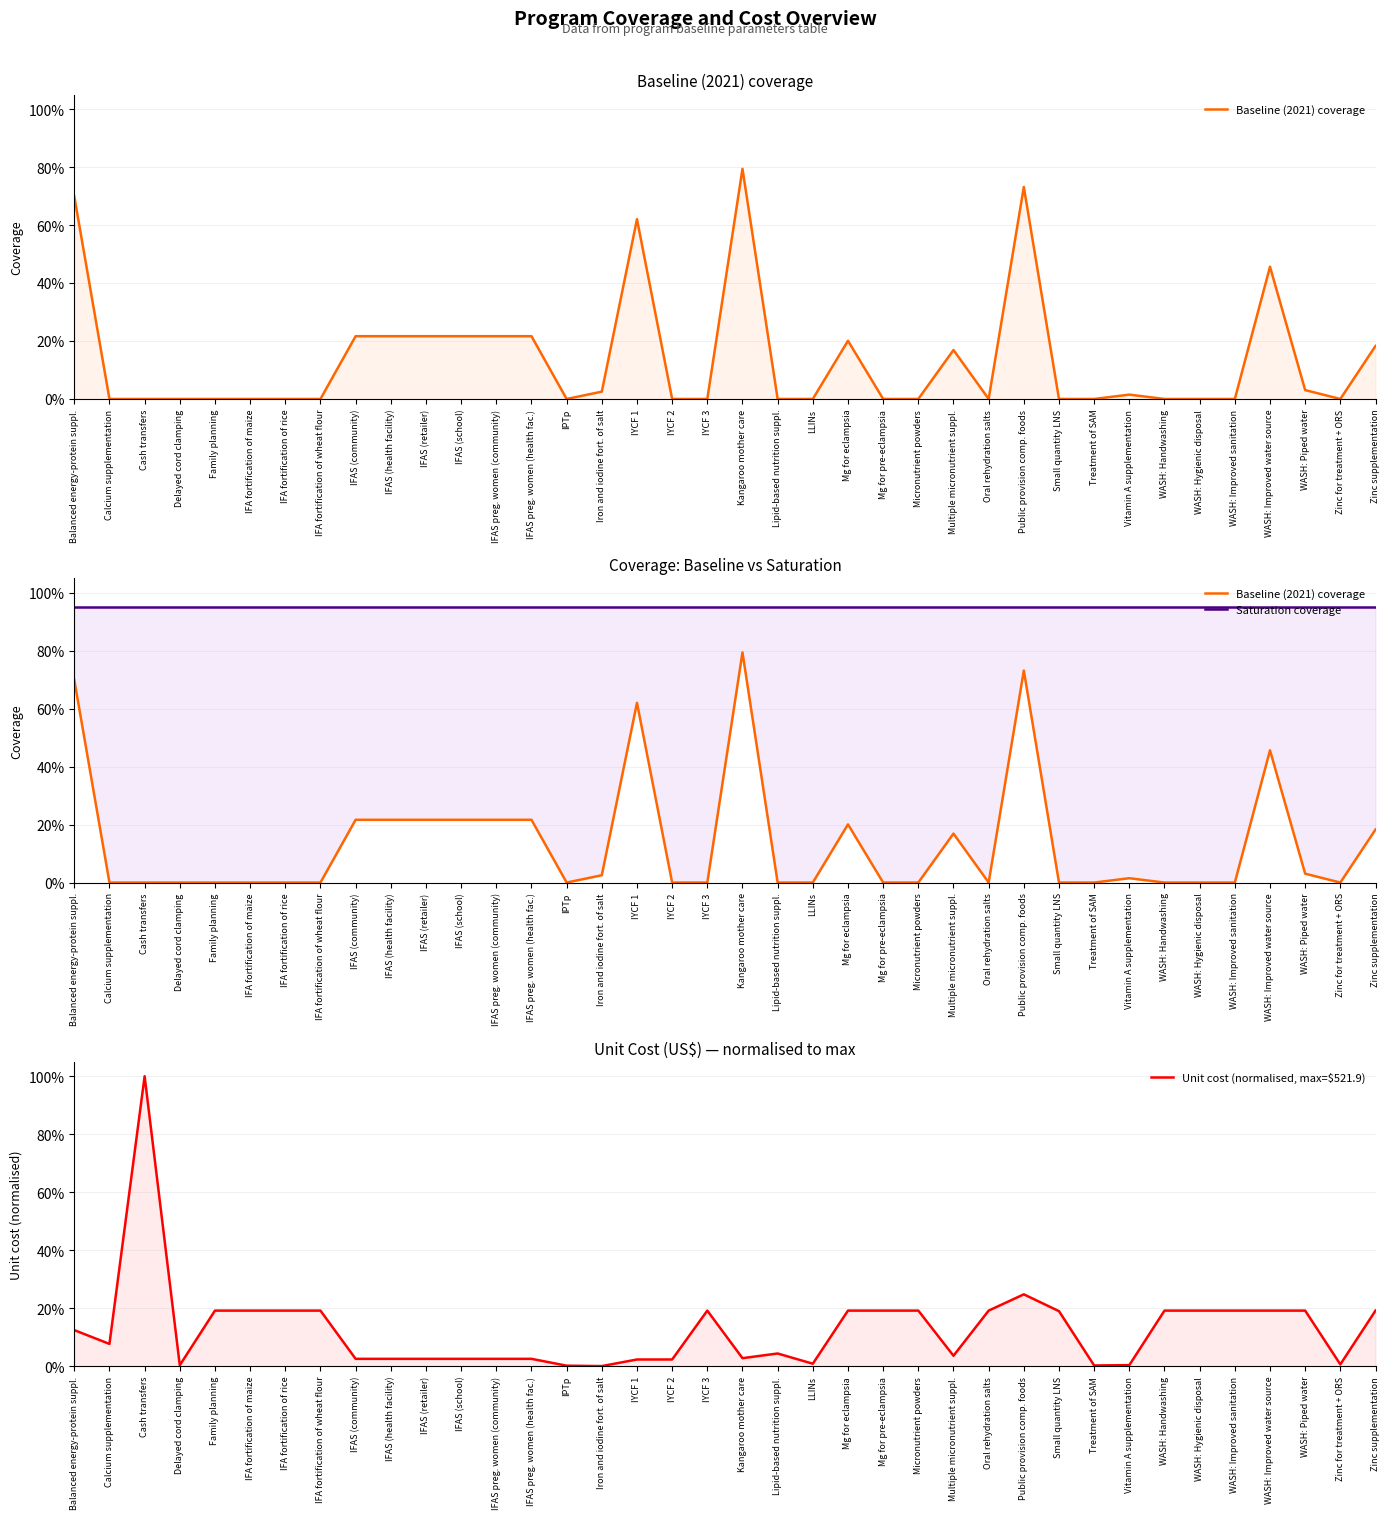

Rank the series at WASH: Piped water from lowest to highest value.

Baseline (2021) coverage, Unit cost (normalised, max=$521.9), Saturation coverage